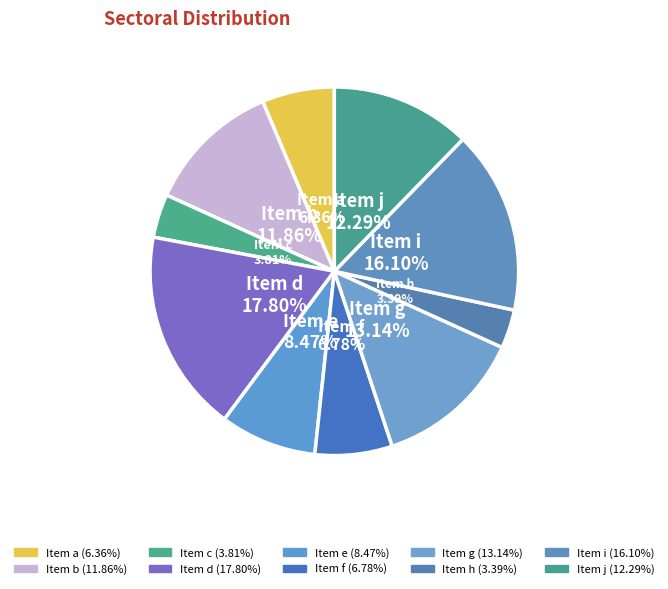

Count the number of slices in the pie.

10